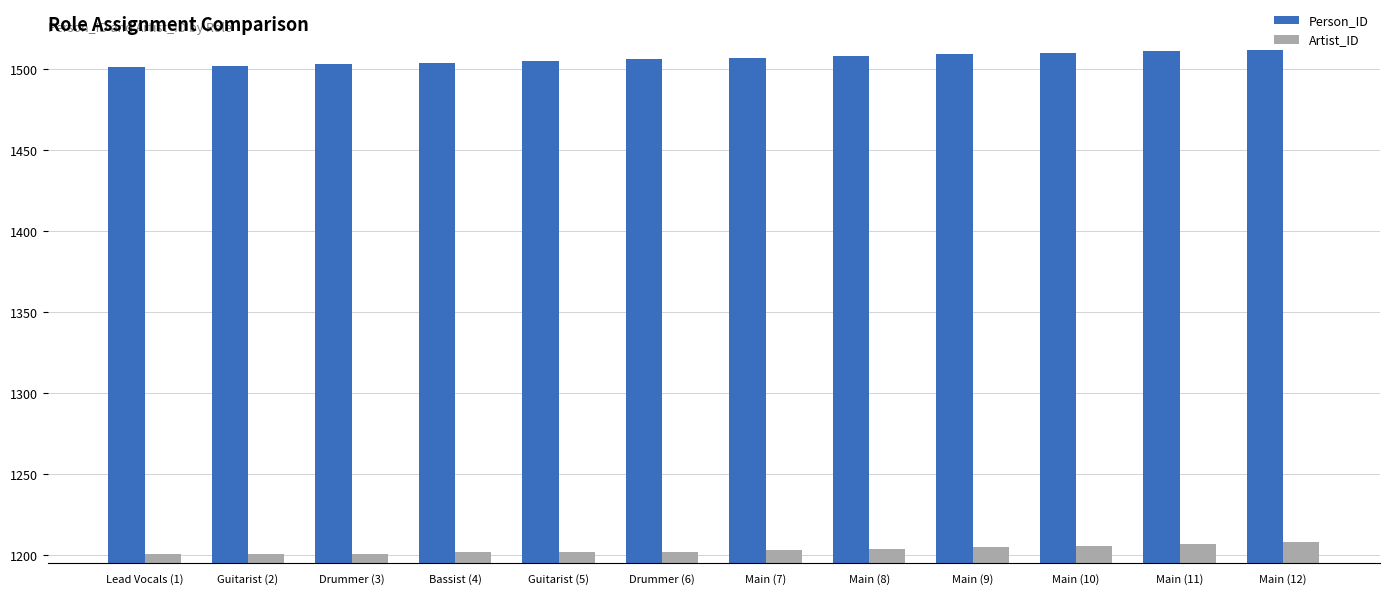

The Artist_ID series shows 1616 at Main (10). True or false?

False